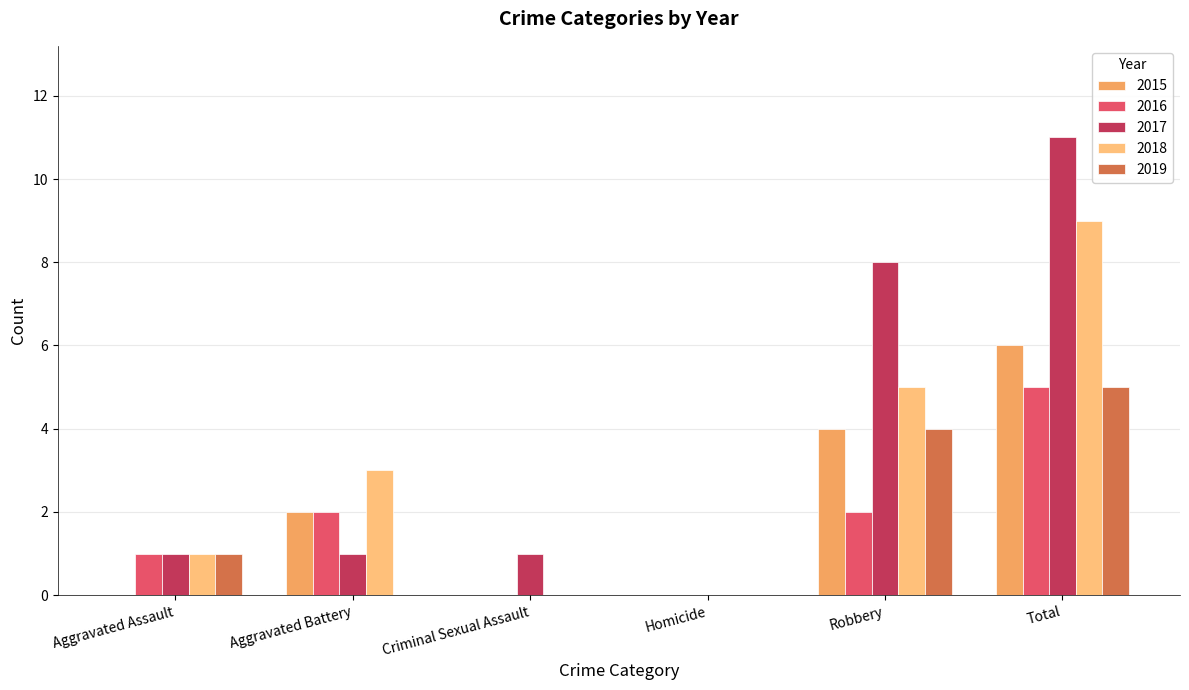

Which series has the largest range (max minus min)?

2017